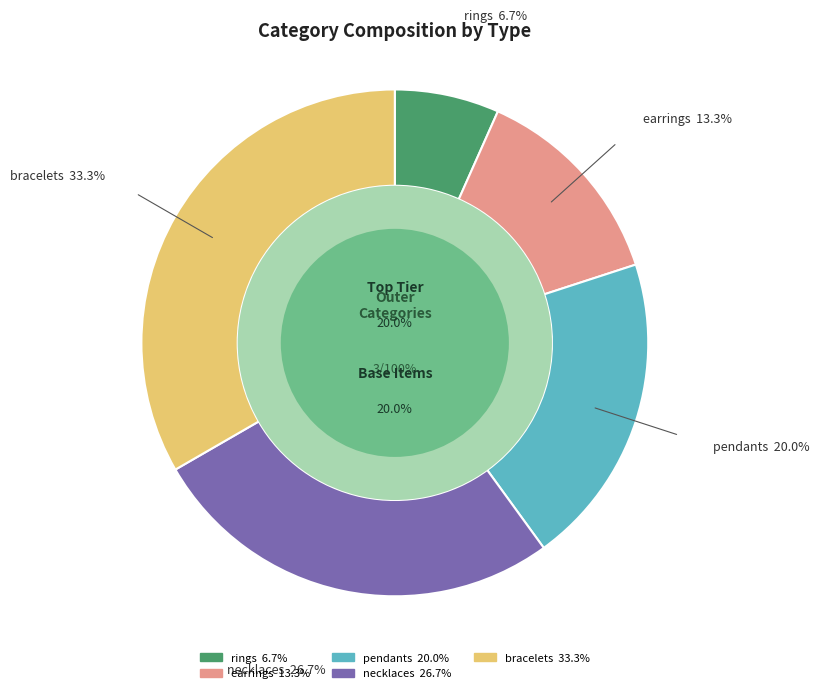

Count the number of slices in the pie.

5